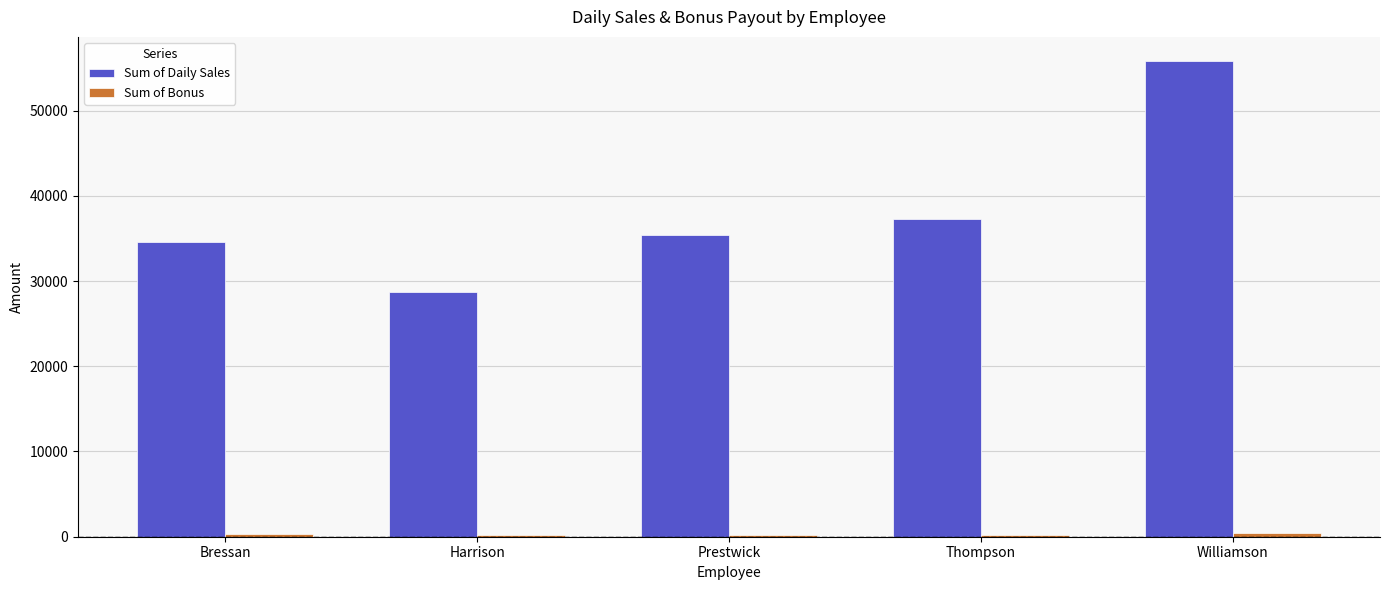

Which category has the highest value across all series?

Williamson